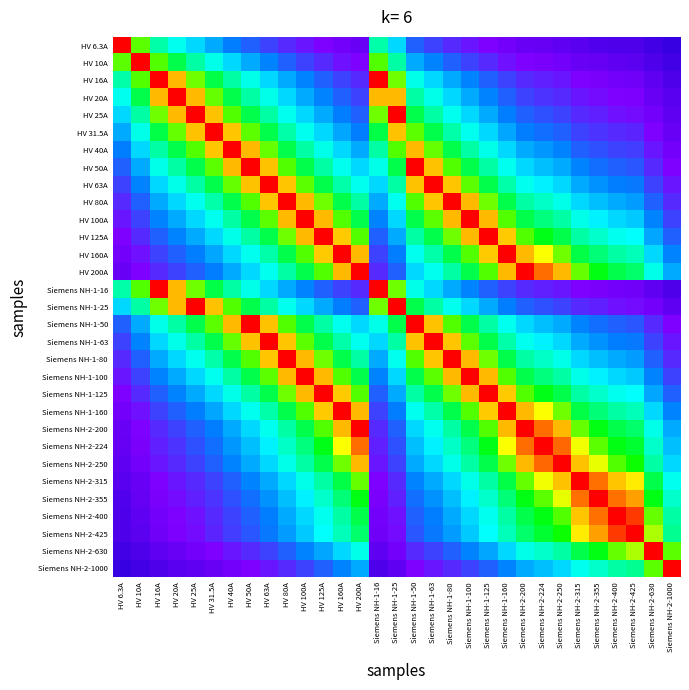

At how many categories does at least one series exceed 0?

31